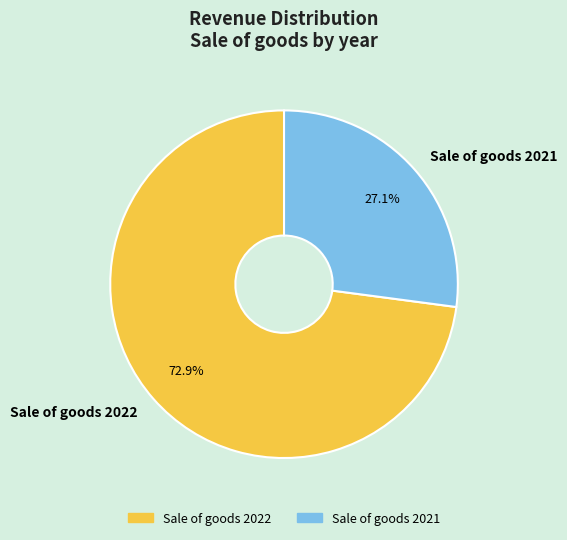

To the nearest percent, what is the combined percentage of Sale of goods 2021 and Sale of goods 2022?

100%